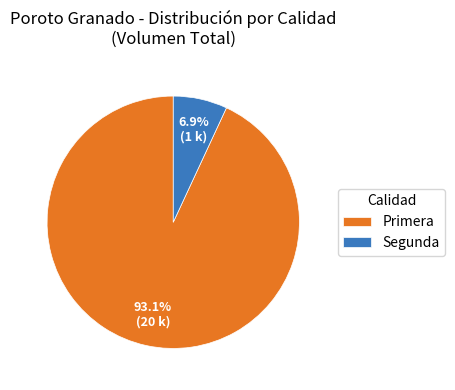

Which category has the smallest portion of the pie?

Segunda